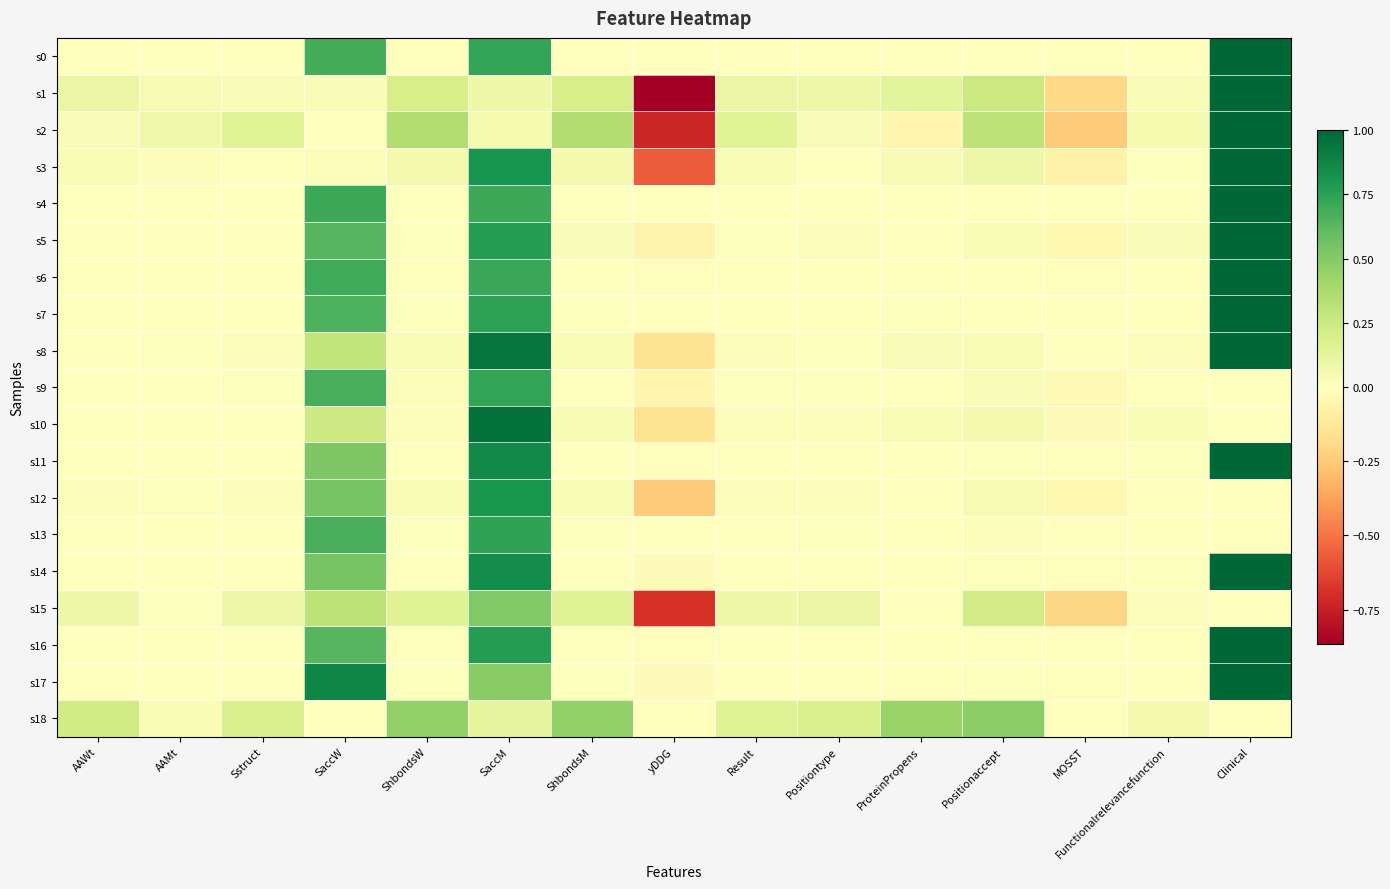

How many data points does each series have?

15